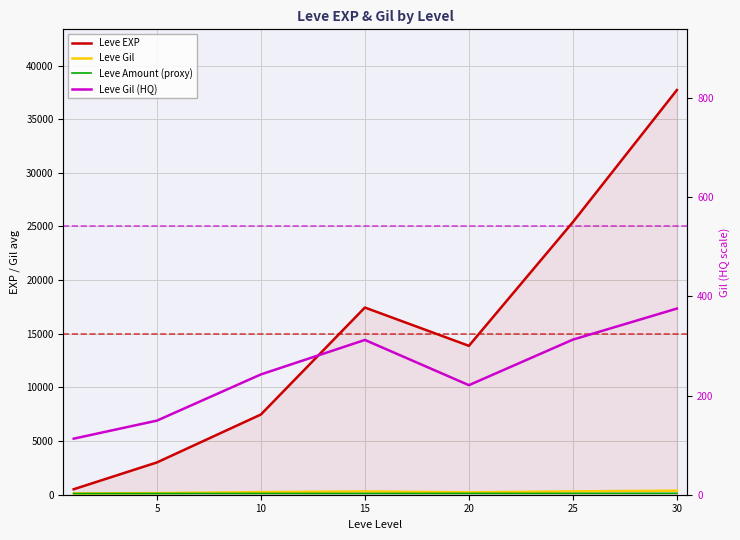

How many interior local valleys does the Leve Gil (HQ) series have?

1